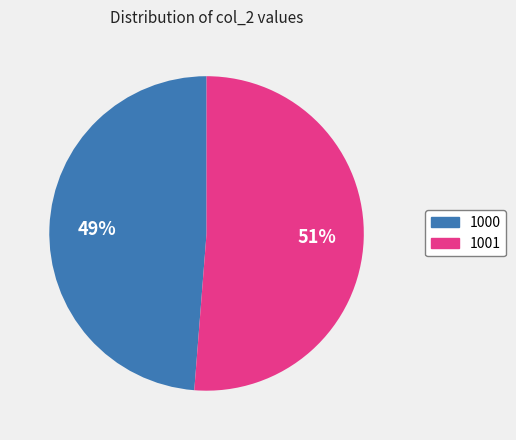

Which slice is the largest?

1001